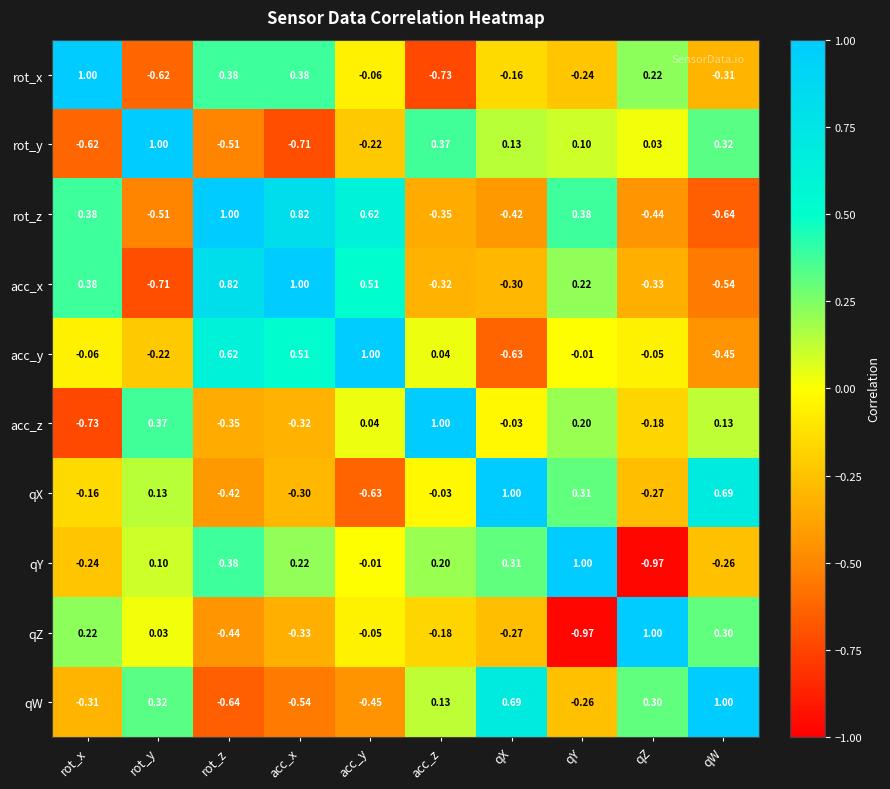

What is the total value across all series at acc_z?

0.1